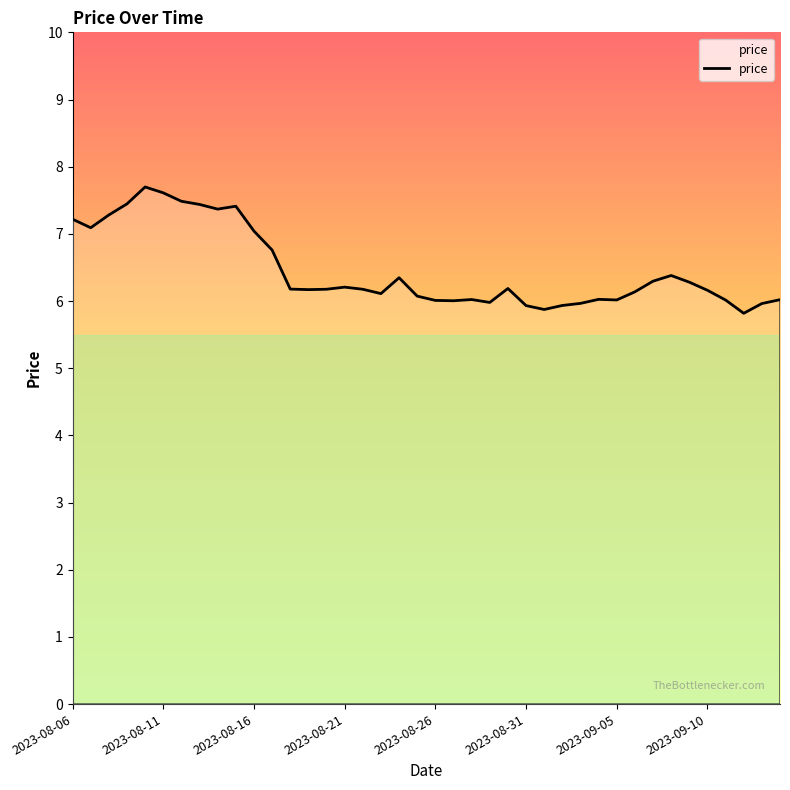

What is the difference between the maximum and minimum values?

1.9